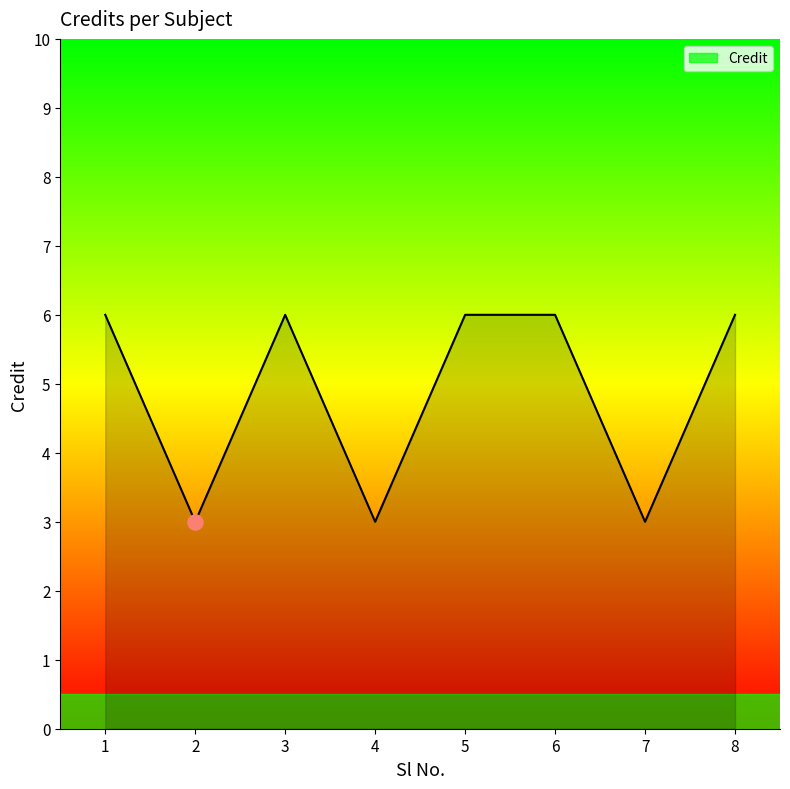

Approximately how many times larger is the value at 4 compared to 2?

1.0